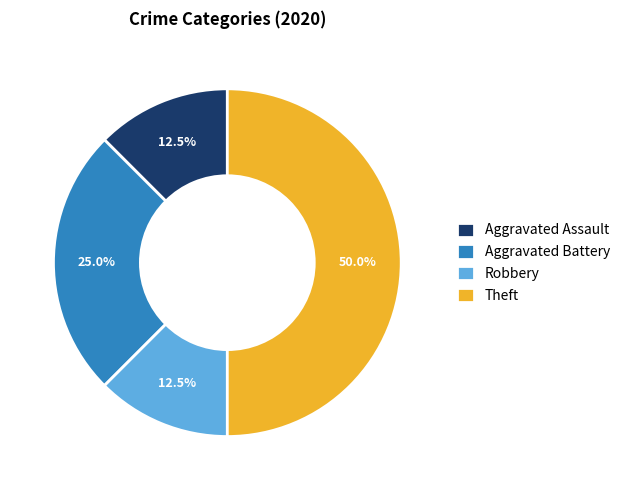

True or false: Aggravated Assault accounts for 6% of the total.

False